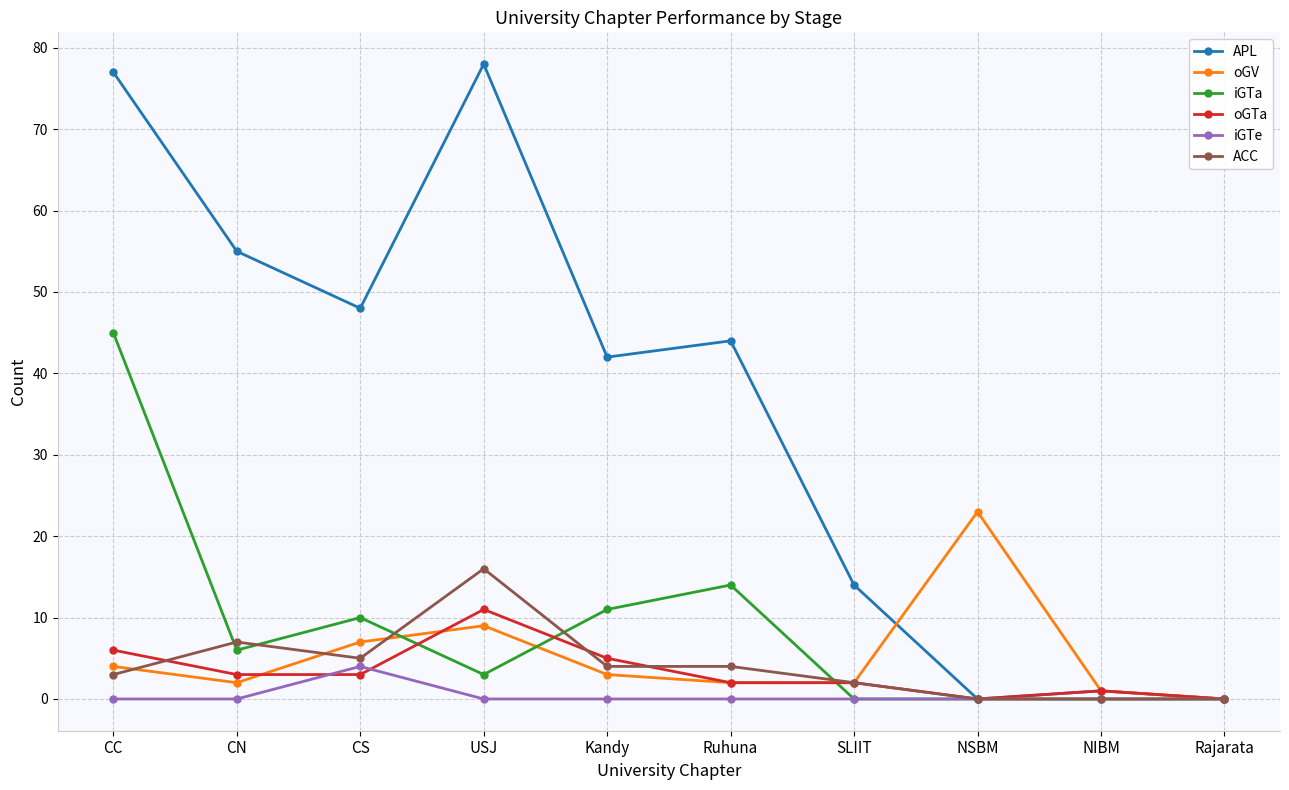

Where does the iGTa series first go above 6?

CC